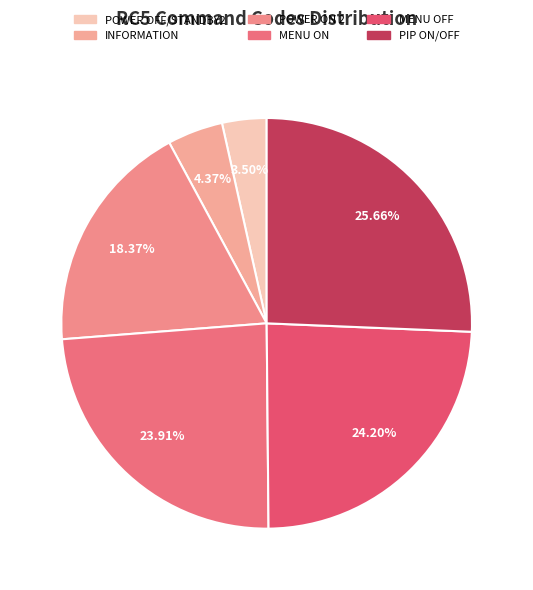

How many segments does this pie chart have?

6